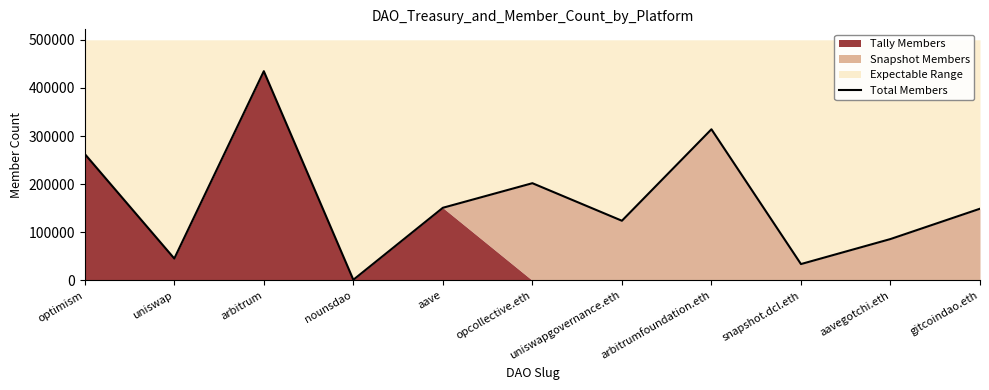

What is the approximate value at arbitrum, to the nearest 10?

434700